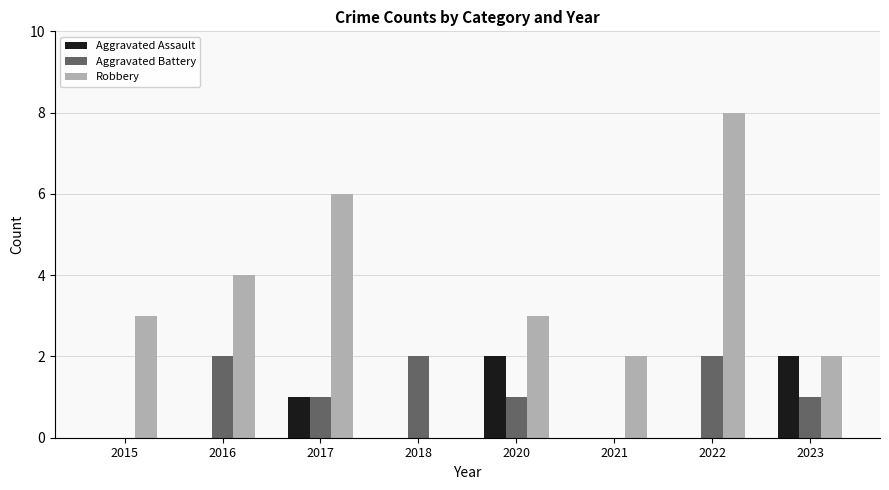

Which series has the largest range (max minus min)?

Robbery